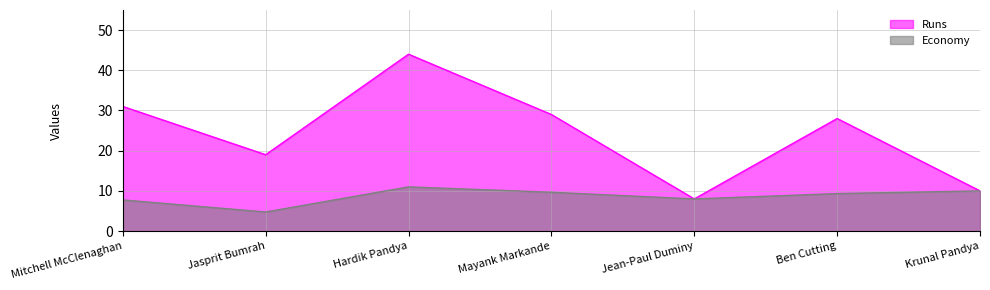

Reading right to left, list all the values displayed in this chart.

Runs: 10.0	28.0	8.0	29.0	44.0	19.0	31.0
Economy: 10.0	9.3	8.0	9.7	11.0	4.8	7.8